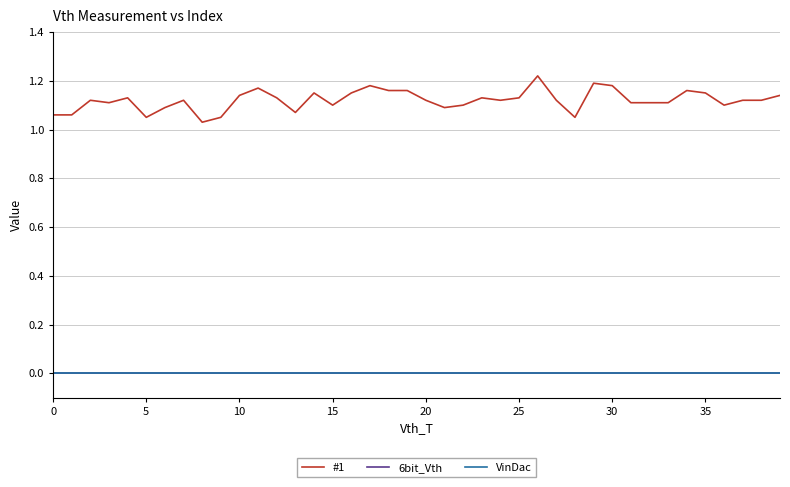

At how many categories does at least one series exceed 0?

40